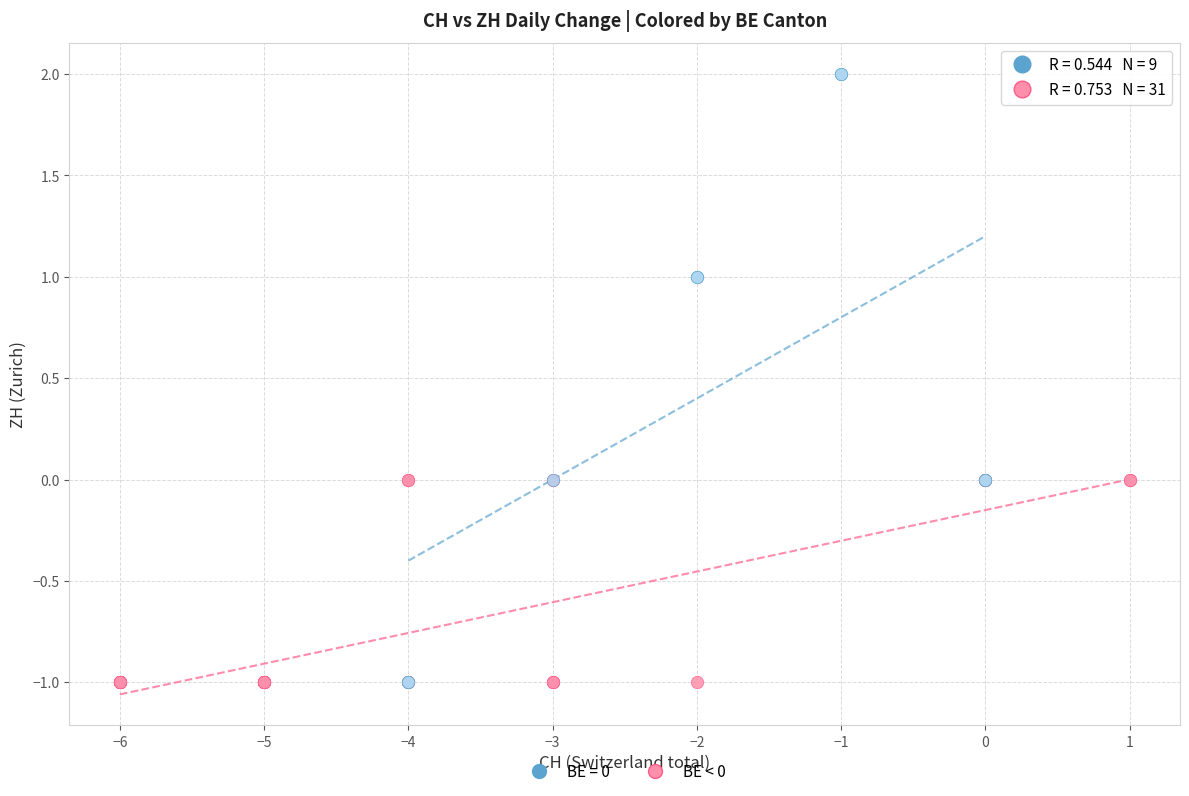

Which series reaches the maximum Y coordinate?

BE = 0